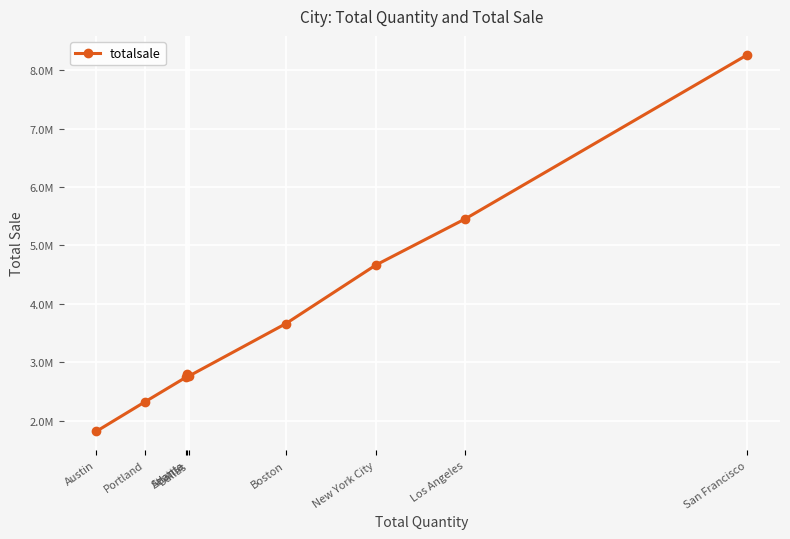

What is the ratio of the value at Atlanta to the value at Boston?

0.8